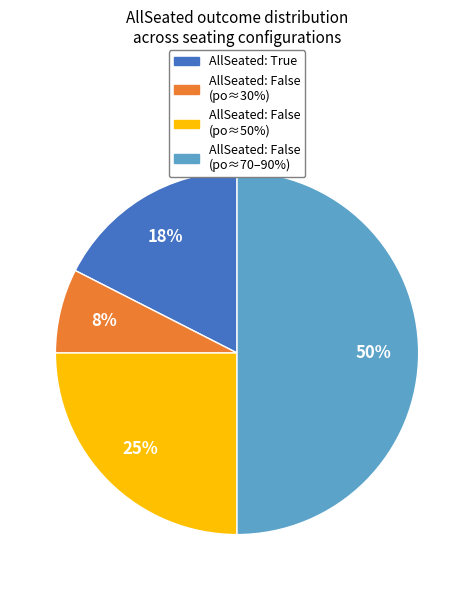

Which slice is the smallest?

AllSeated: False (po≈30%)